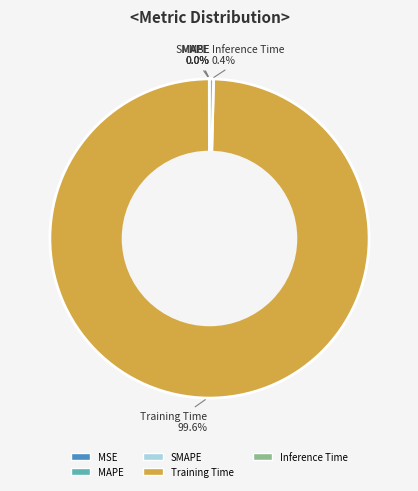

Which slice is the largest?

Training Time